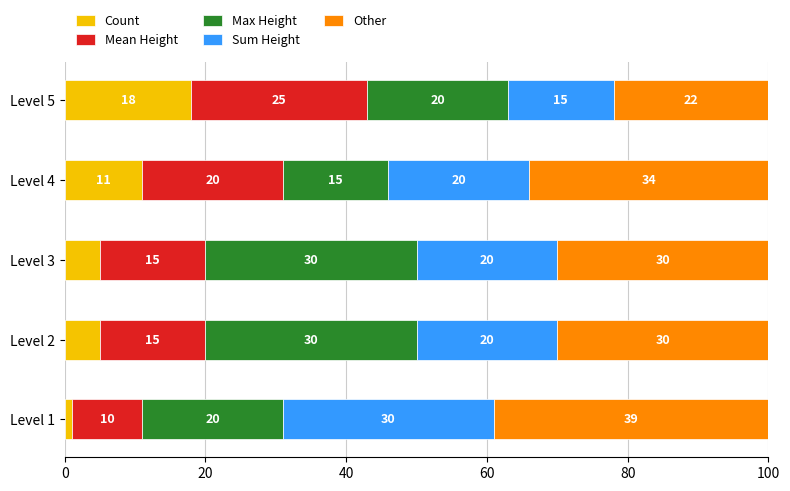

What is the difference between the second highest and second lowest values in the Count series?

6